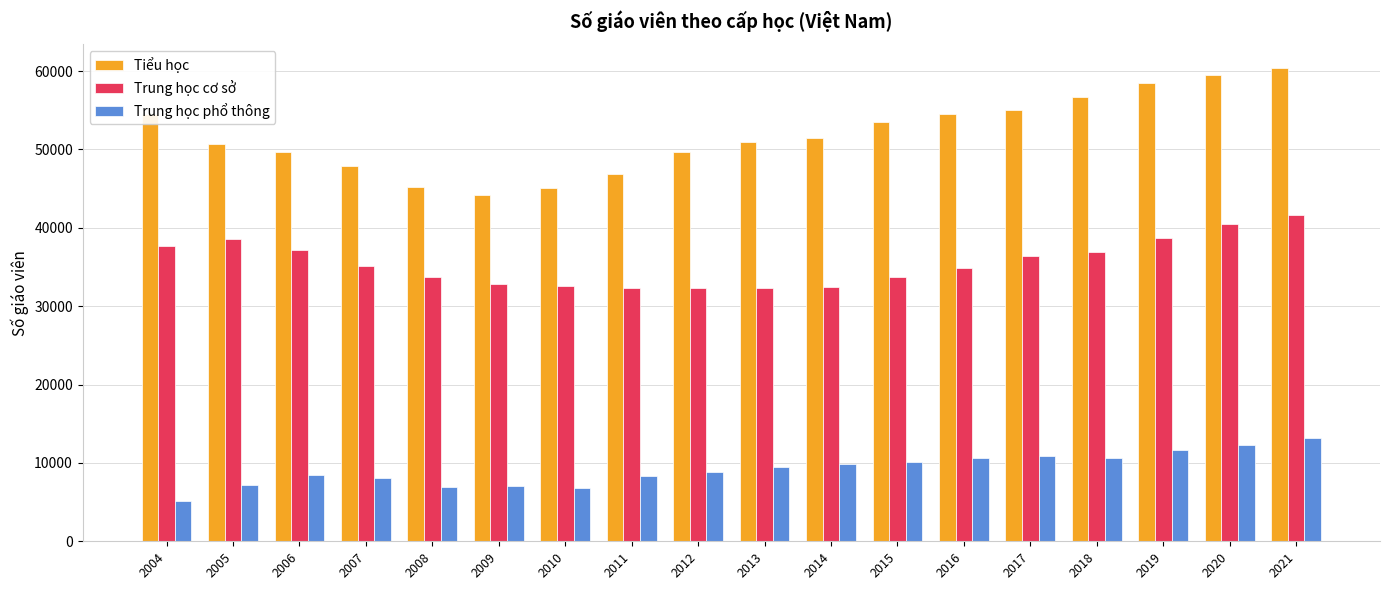

Rank the series at 2014 from lowest to highest value.

Trung học phổ thông, Trung học cơ sở, Tiểu học